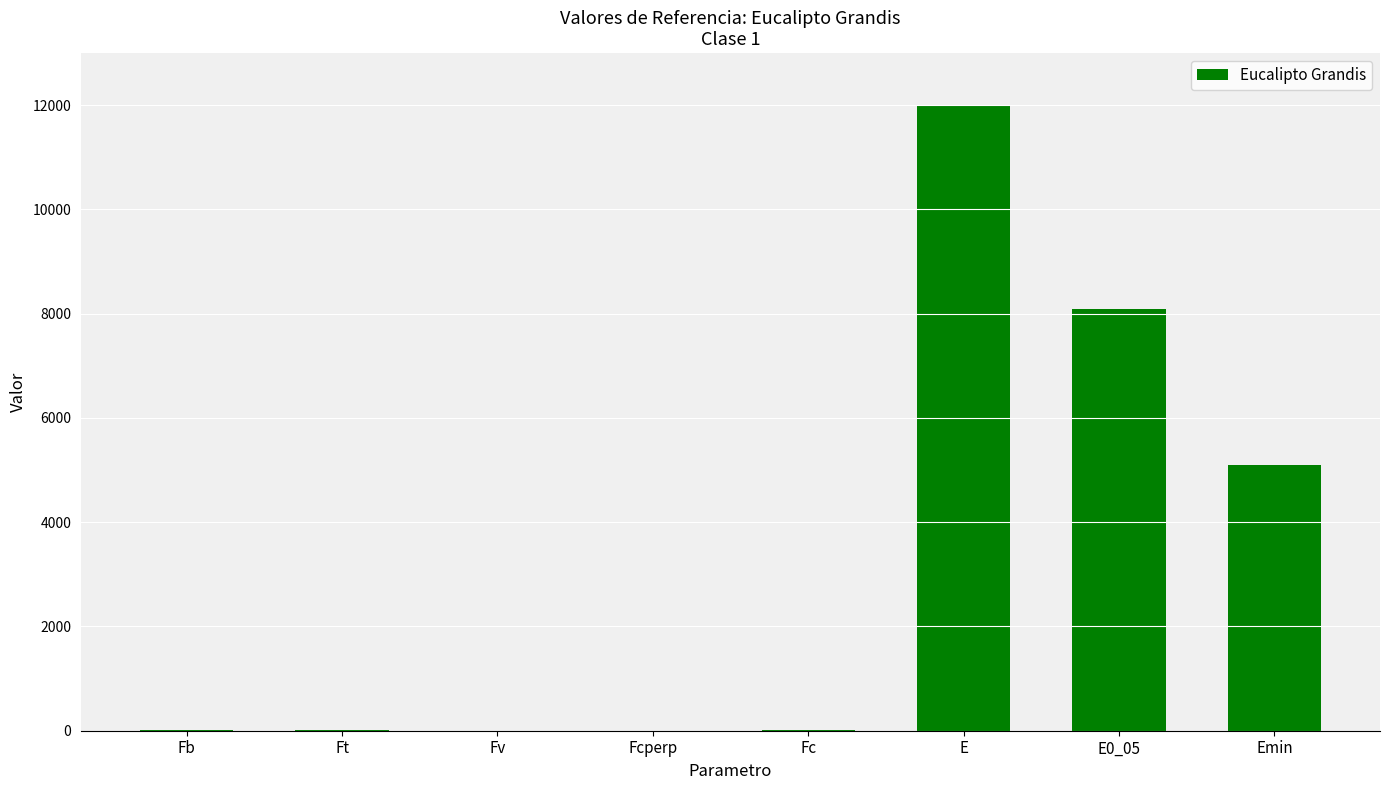

What is the greatest value displayed?

12000.0